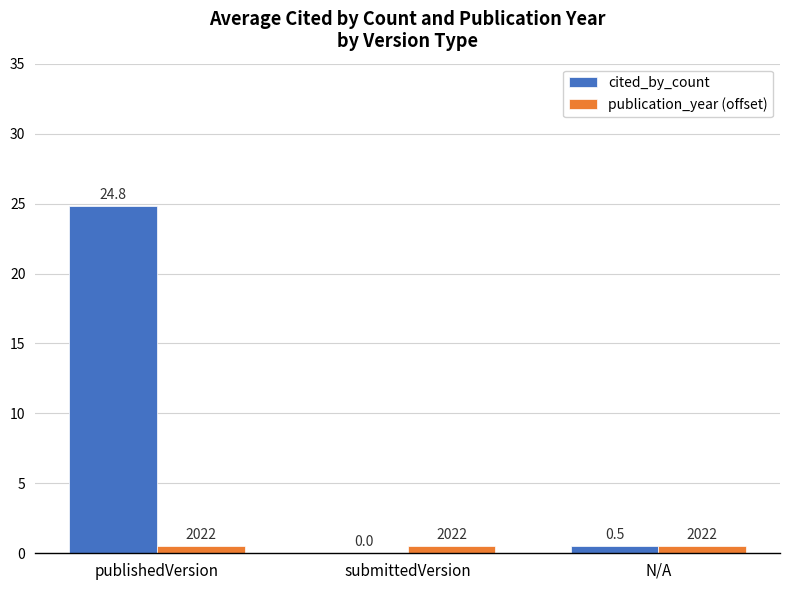

At which category is the sum across all series the highest?

publishedVersion